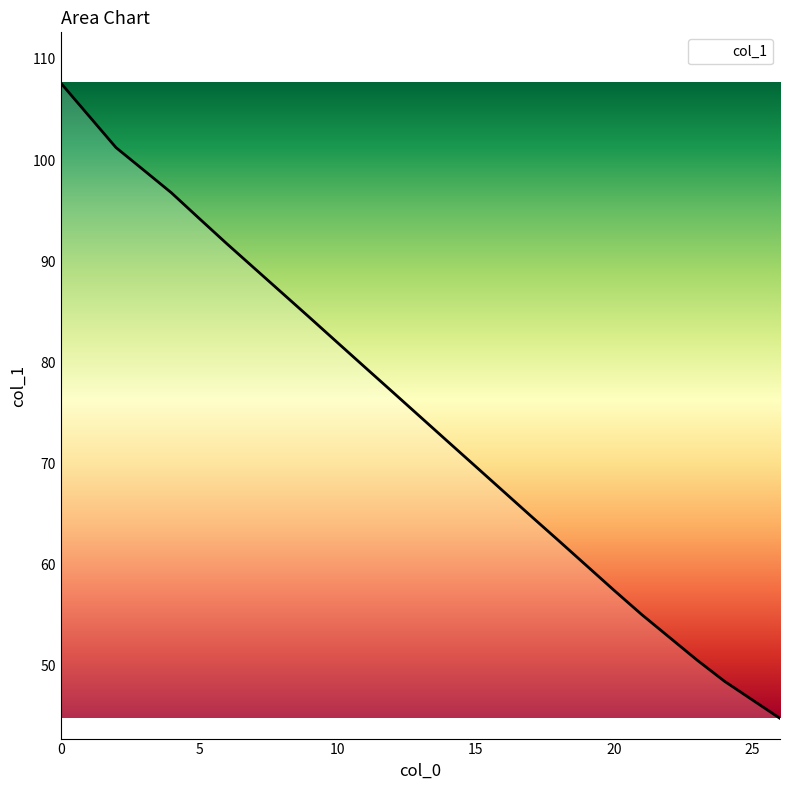

How many lines are shown in the chart?

1